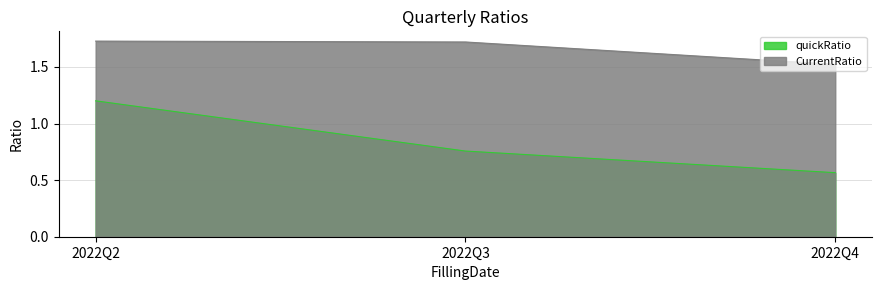

What is the difference between the quickRatio values at 2022Q3 and 2022Q2?

0.4